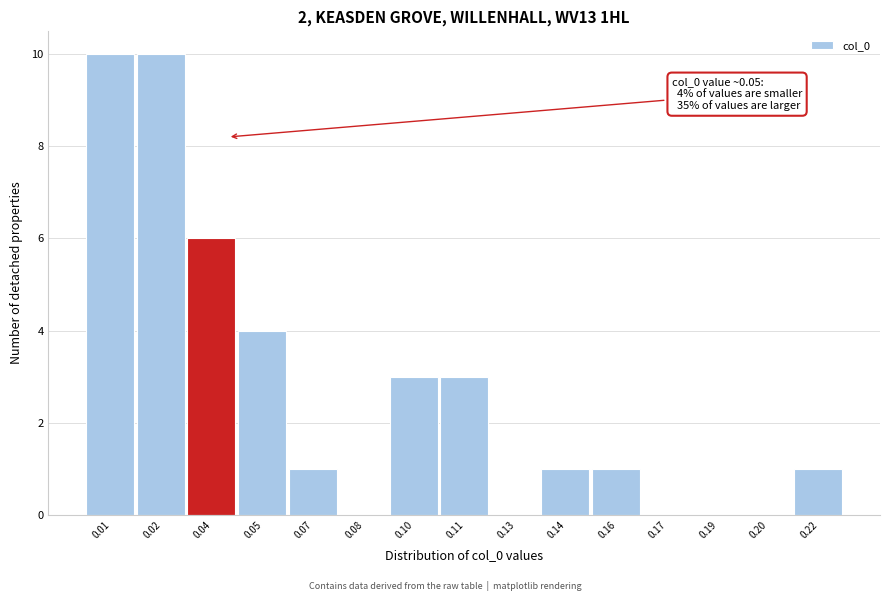

Reading left to right, list all the values displayed in this chart.

0.01=10	0.02=10	0.04=6	0.05=4	0.07=1	0.08=0	0.10=3	0.11=3	0.13=0	0.14=1	0.16=1	0.17=0	0.19=0	0.20=0	0.22=1